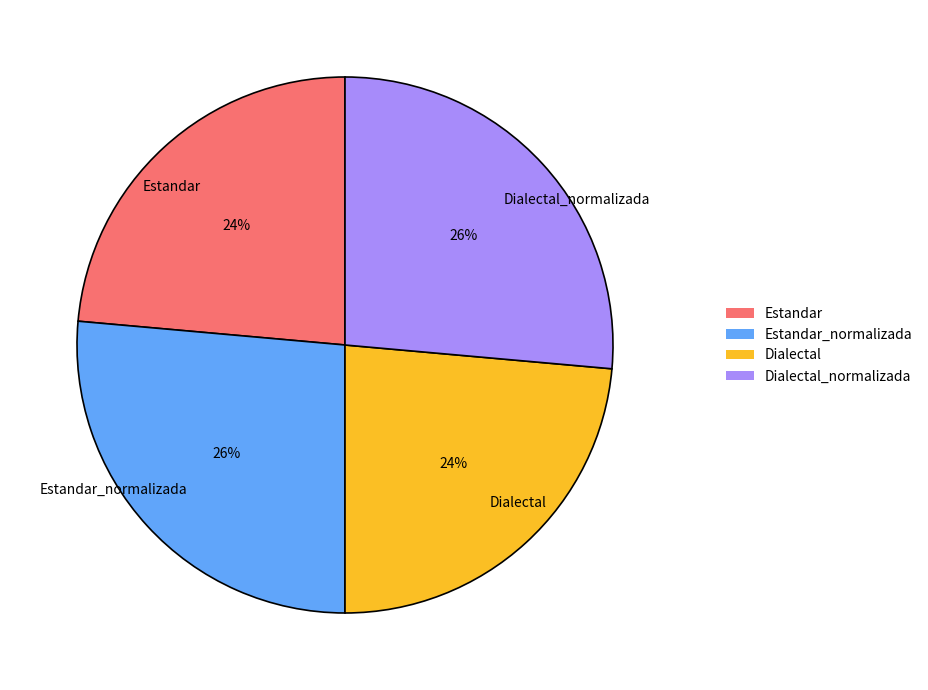

Between Dialectal_normalizada and Estandar, which is larger?

Dialectal_normalizada